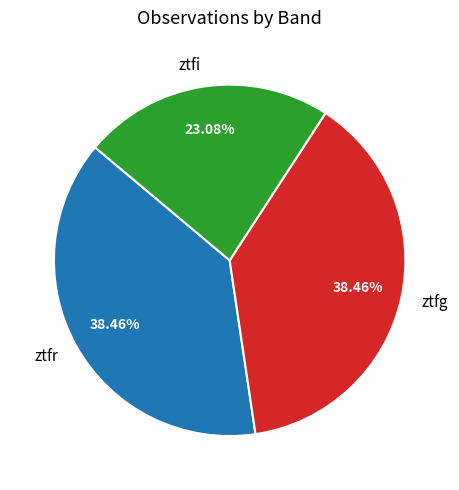

Combined, do ztfi and ztfg account for over 50%?

Yes